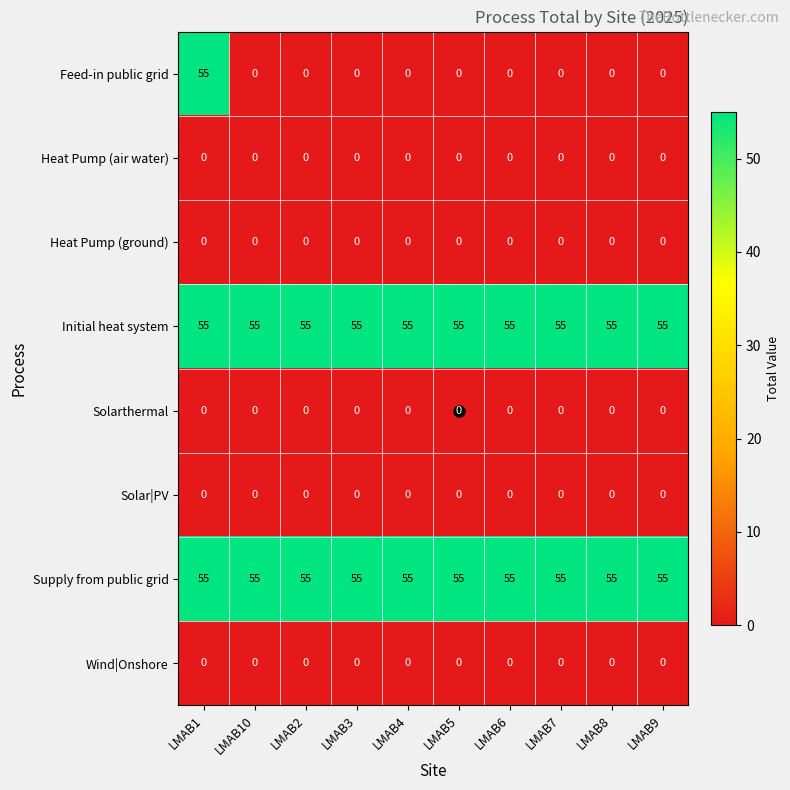

What is the greatest value displayed?

55